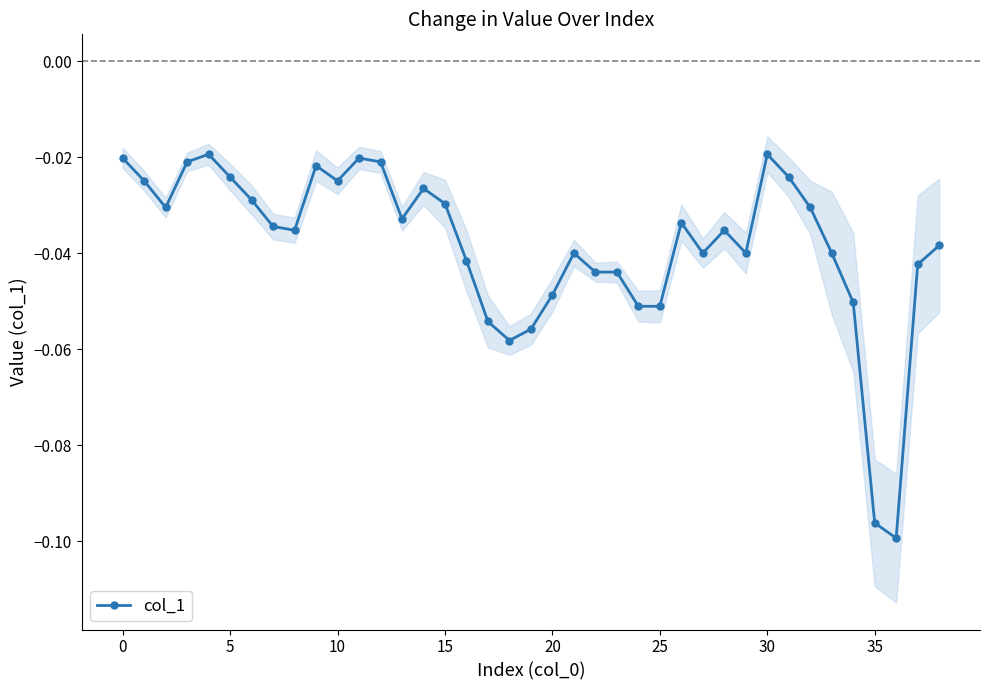

True or false: col_1 has more than 1 interior local peaks.

True